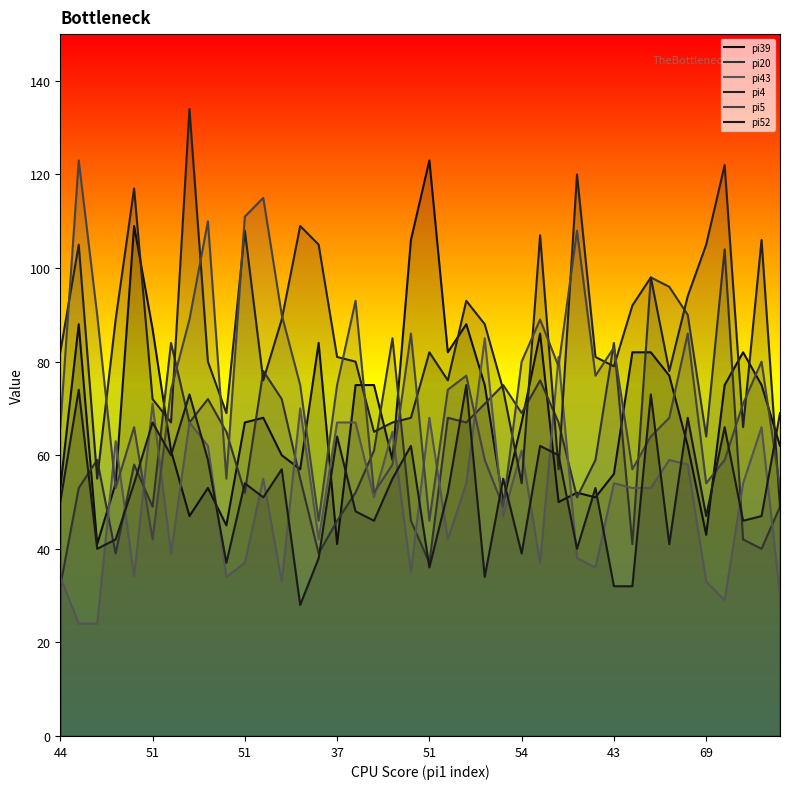

In pi39, how many points are higher than both neighbors (excluding endpoints)?

10